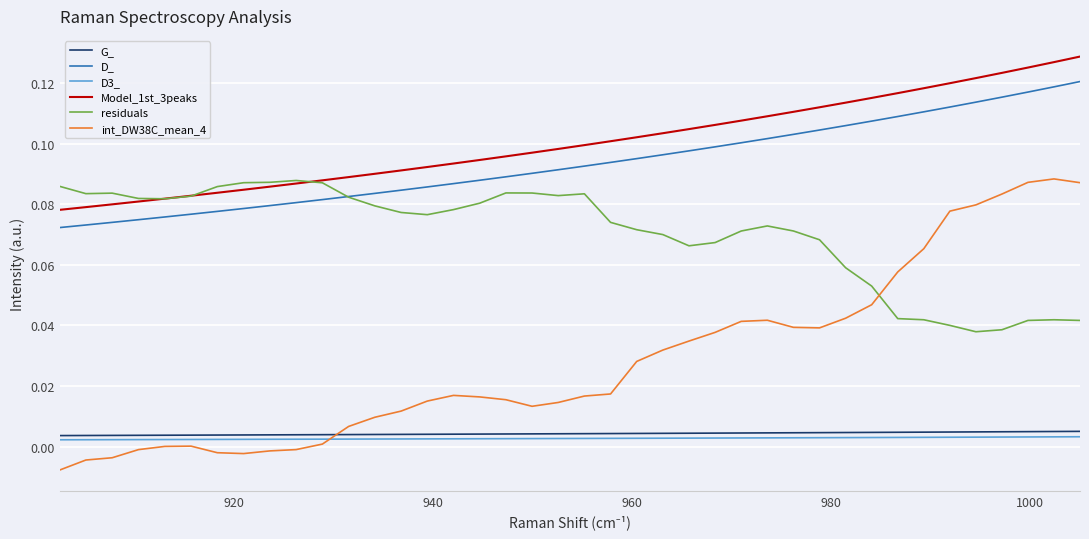

True or false: D3_ and residuals intersect in this chart.

False